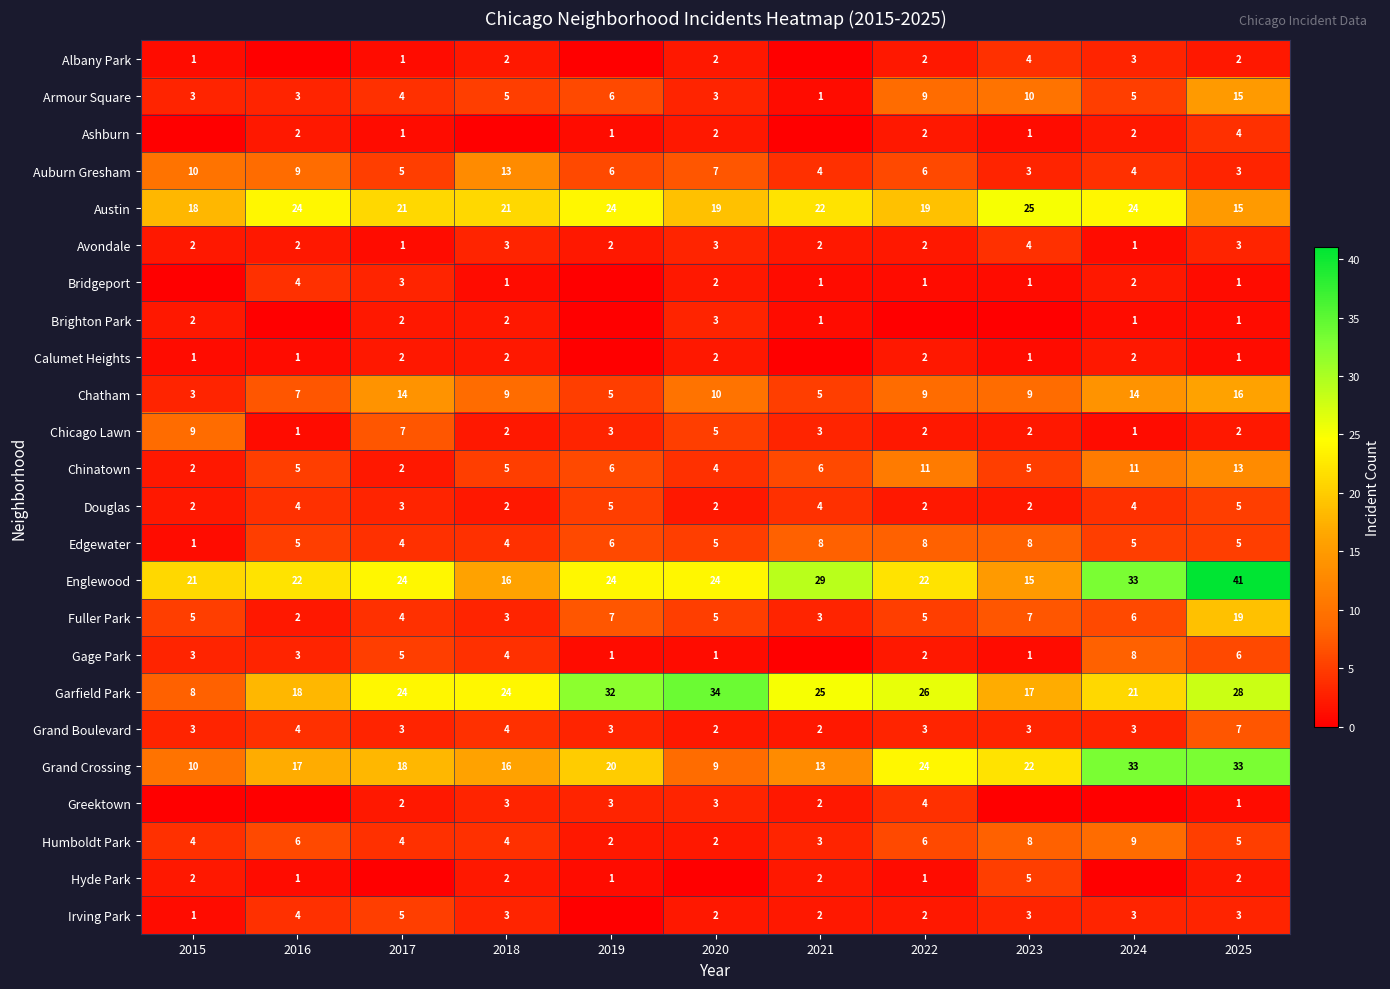

Read the Garfield Park value at 2025, to the nearest 10.

30